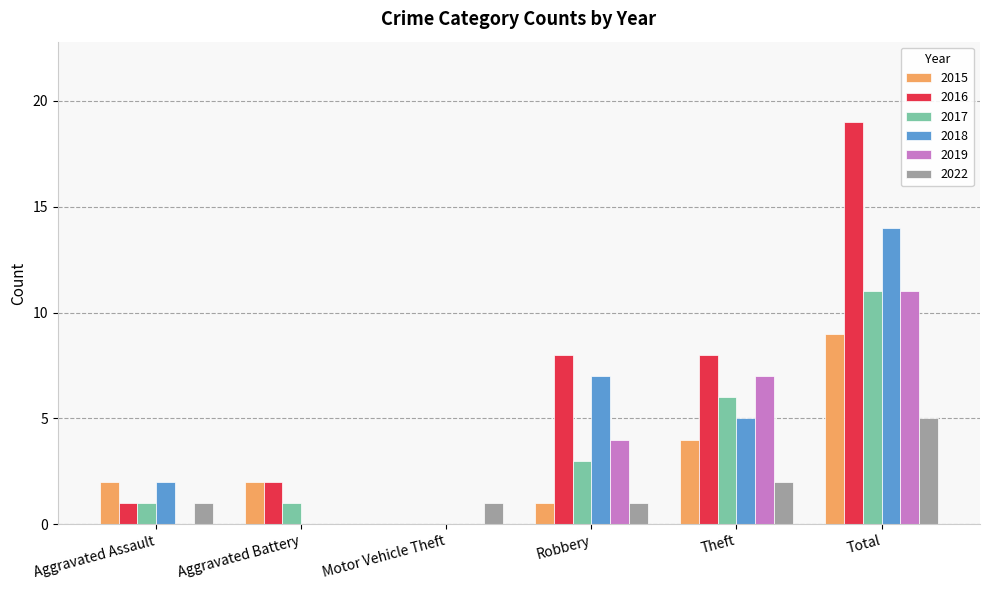

Is it true that 2019 equals 11 at Total?

True